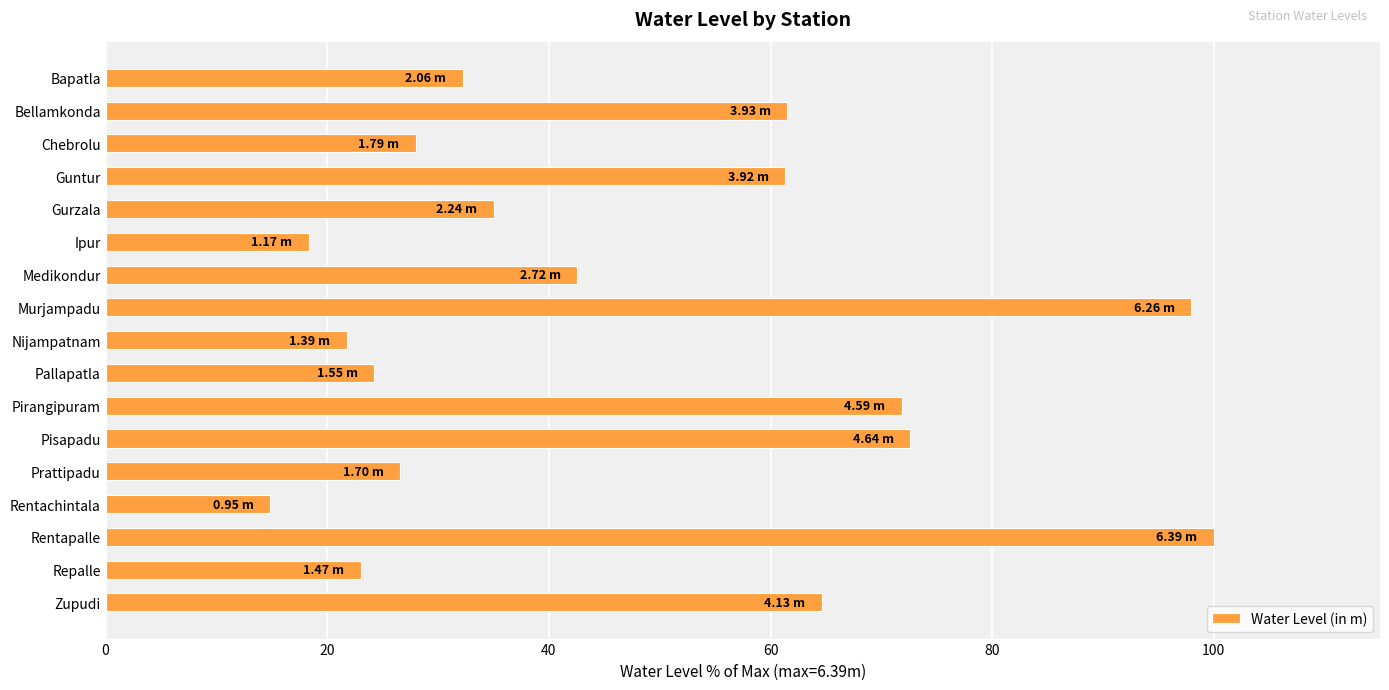

Between Bellamkonda and Prattipadu, which is larger?

Bellamkonda